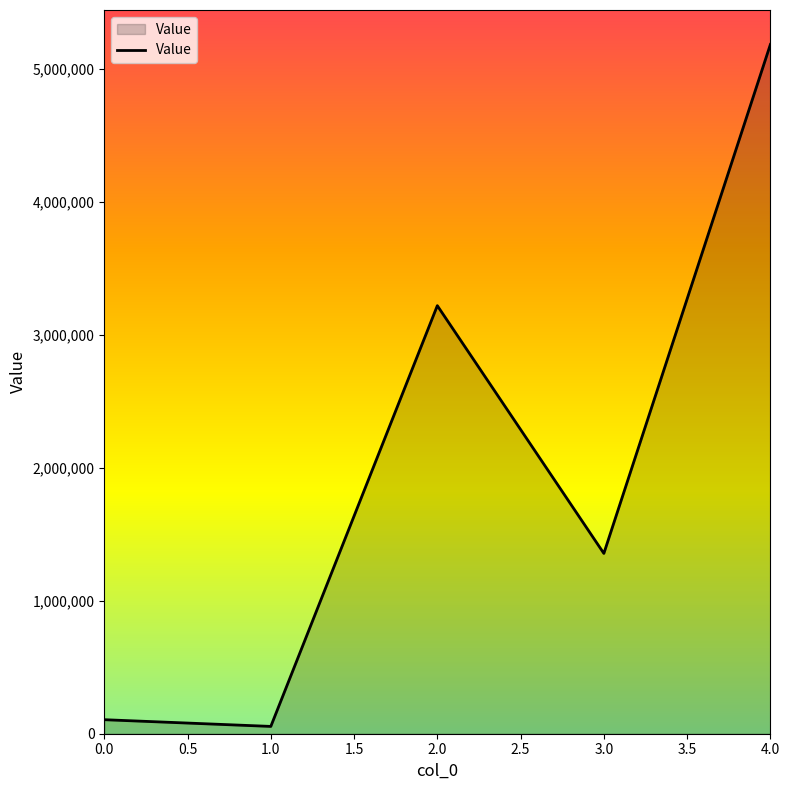

Which has a higher value, 3.0 or 4.0?

4.0